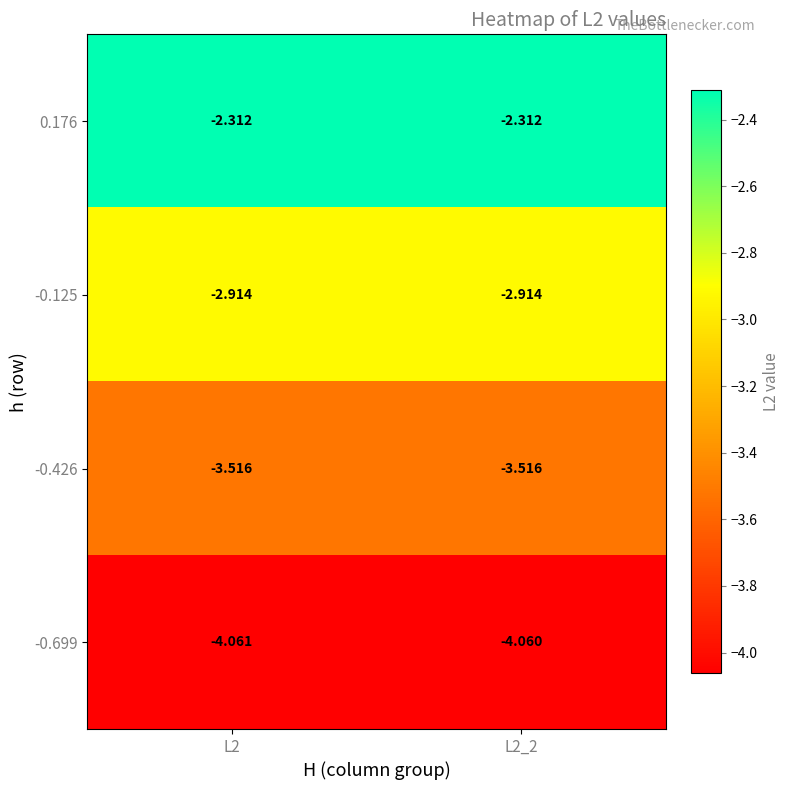

Rank the series by their maximum value, from highest to lowest.

0.176, -0.125, -0.426, -0.699